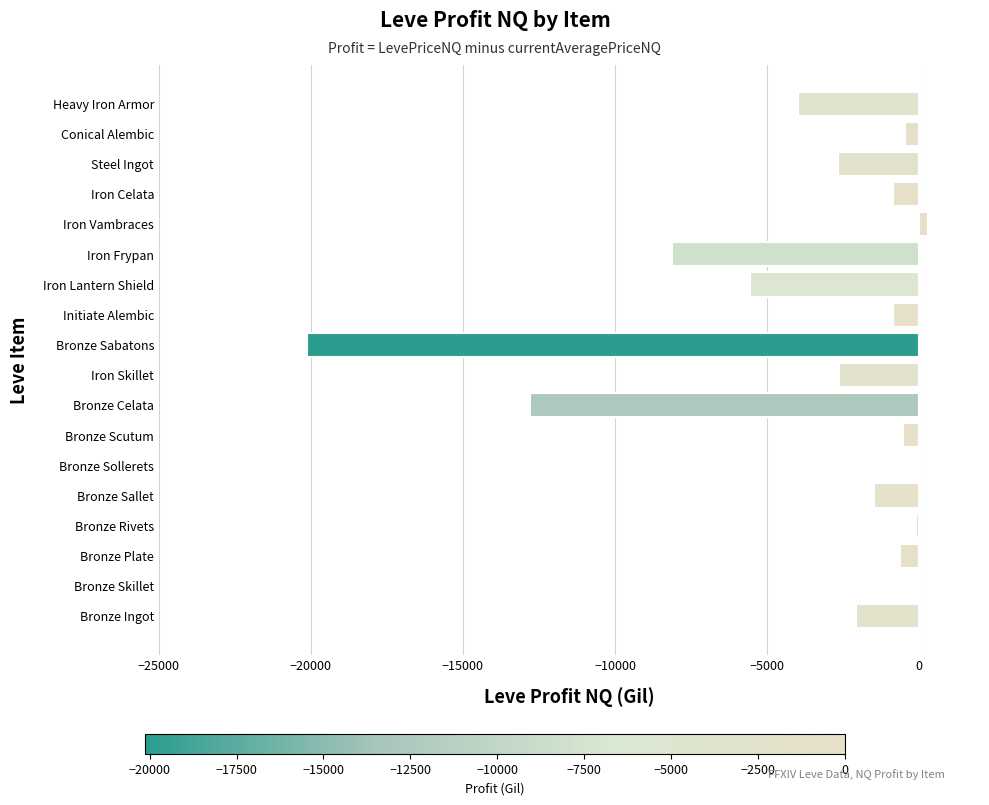

What is the change in value from Bronze Sallet to Heavy Iron Armor?

-2503.8